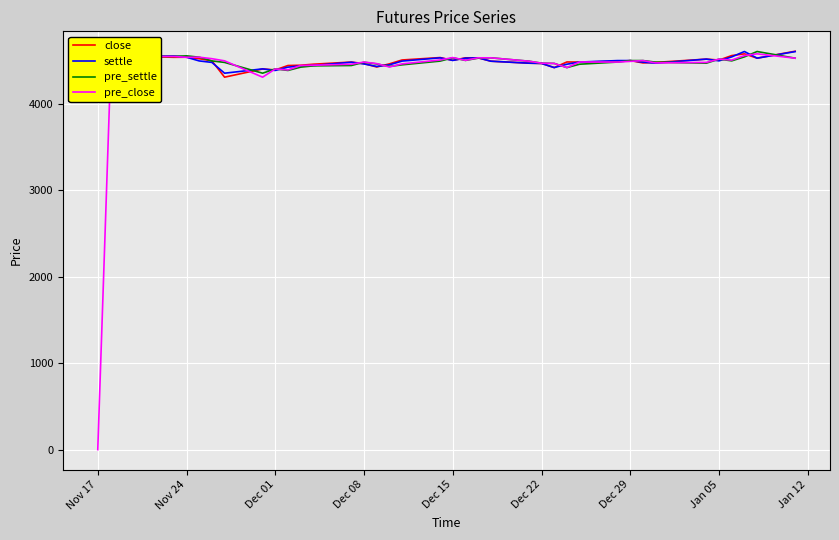

The value of close at Jan 05 is 4508. True or false?

True